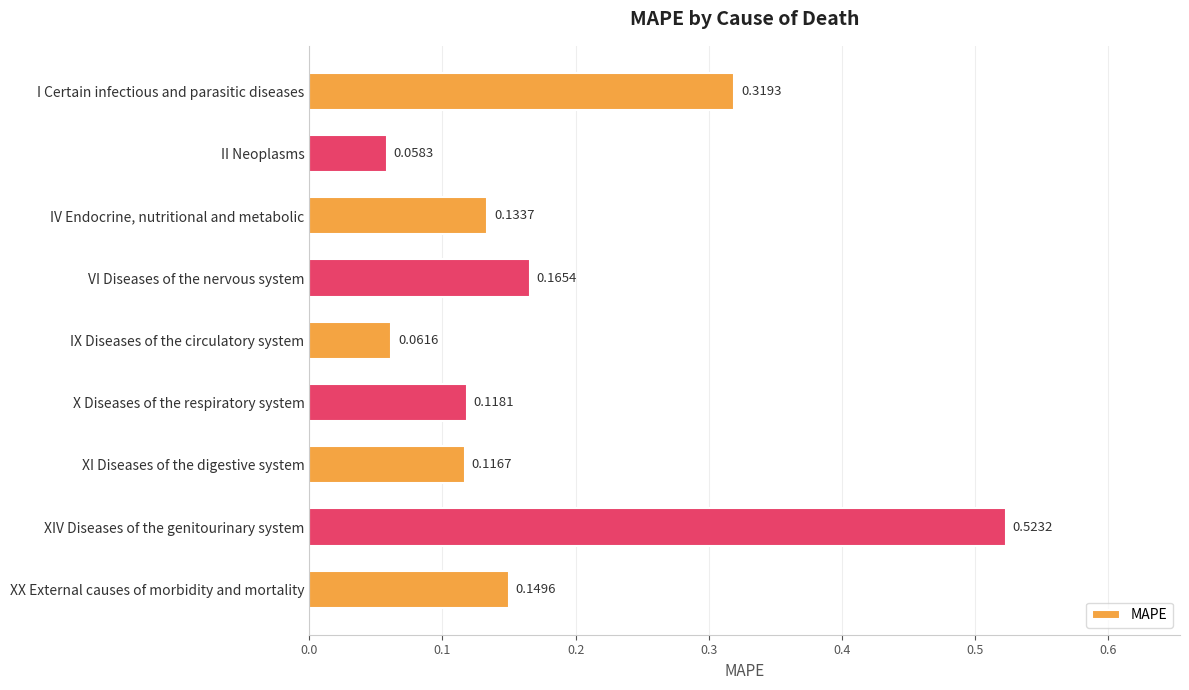

Which label corresponds to the largest value in the chart?

XIV Diseases of the genitourinary system